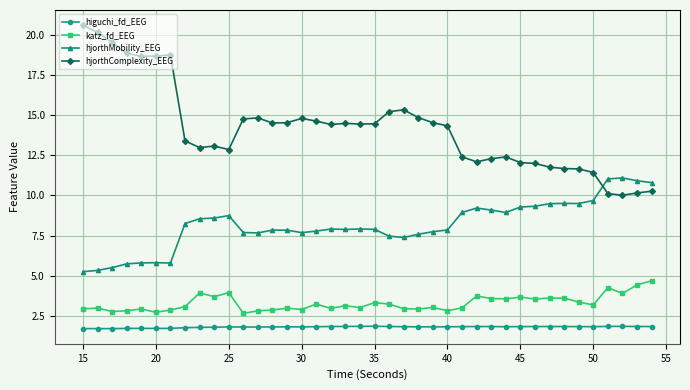

At how many categories does at least one series exceed 15?

9